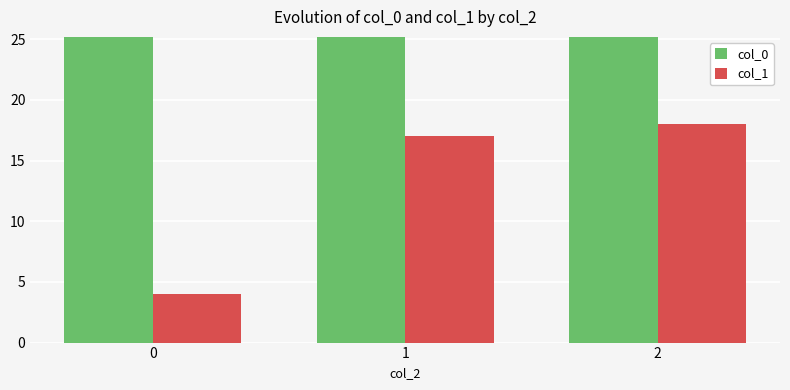

How many values in the col_1 series are below 17?

1